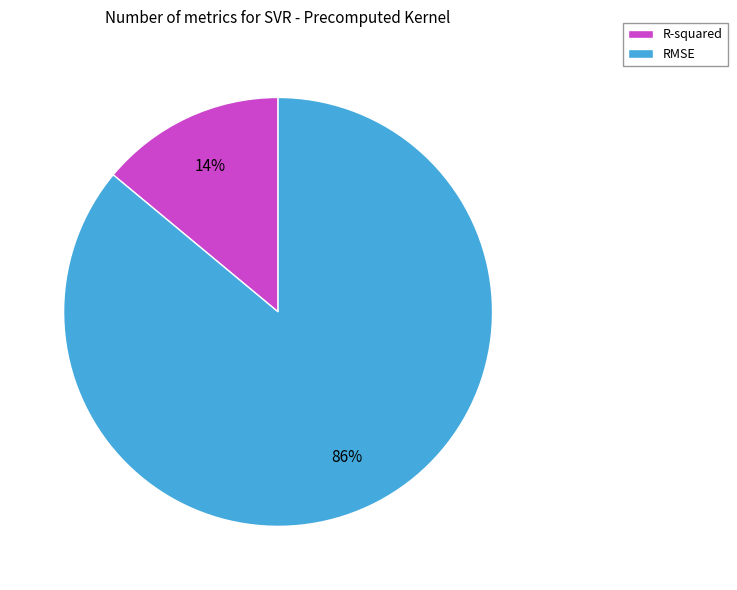

What is the smallest slice in the pie chart?

R-squared